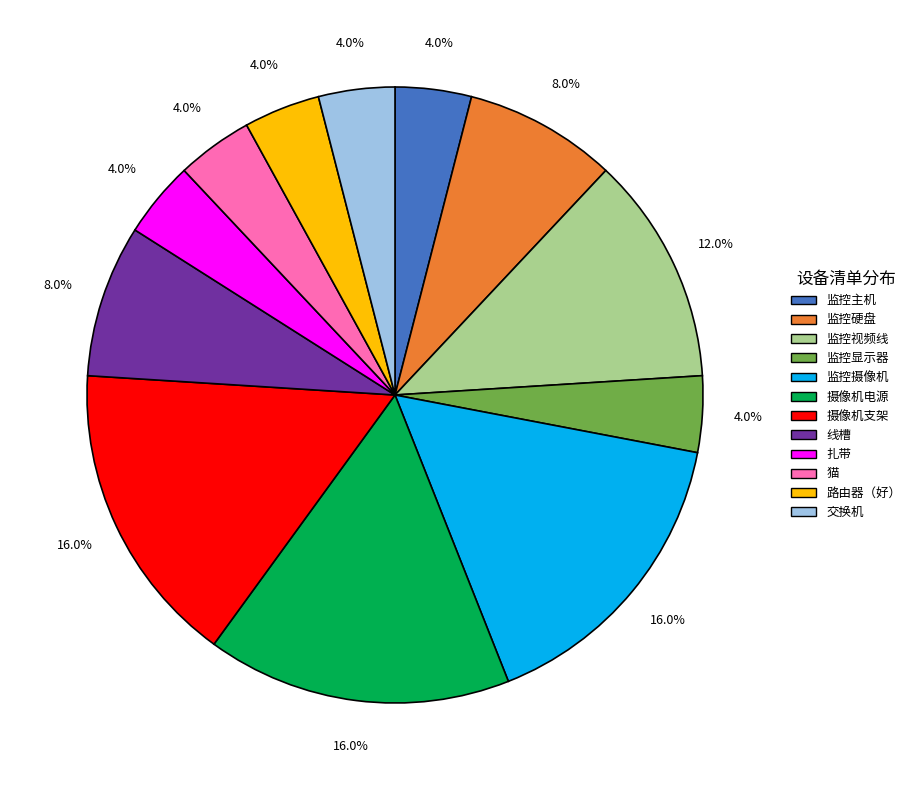

Between 摄像机电源 and 监控显示器, which is larger?

摄像机电源